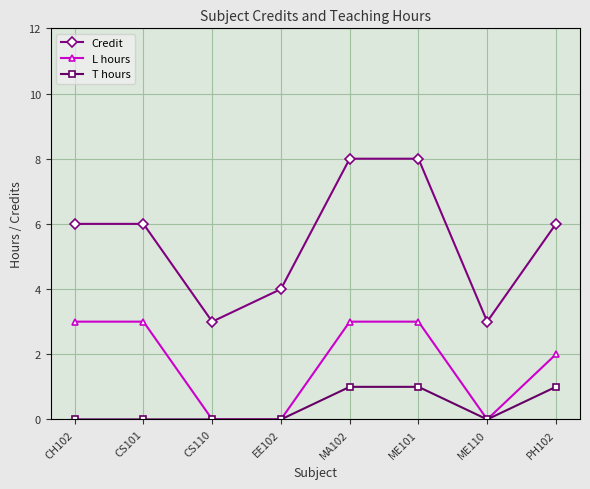

Count the number of data series in this chart.

3